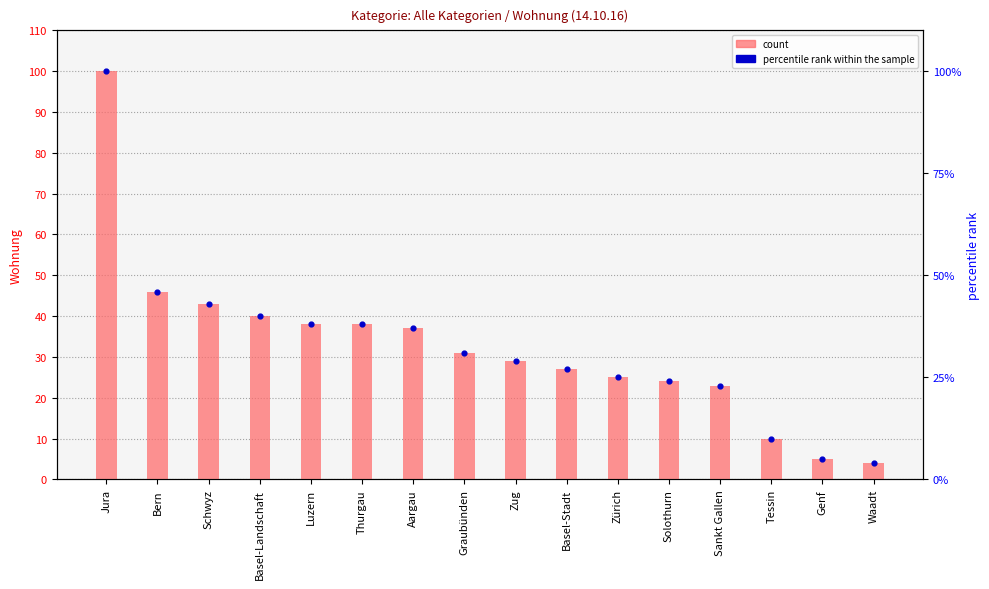

Which series contains the lowest Y value?

Wohnung